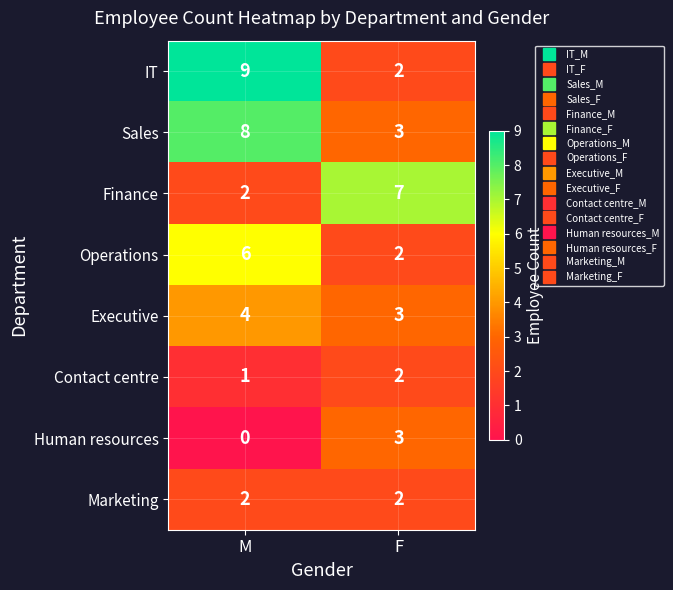

Which series has the largest range (max minus min)?

IT